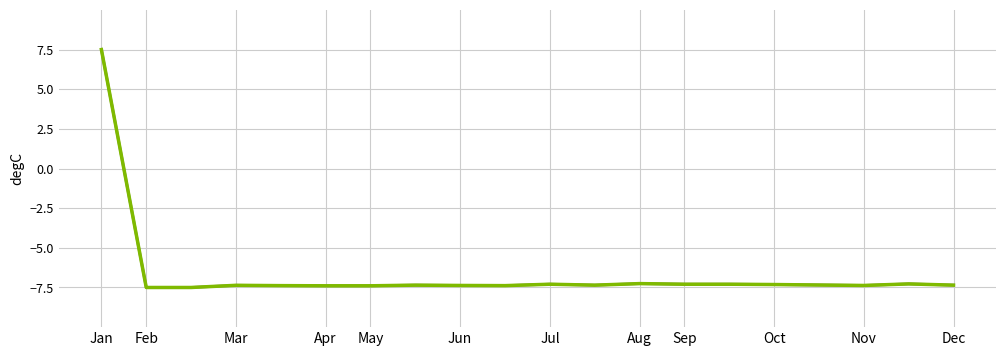

What is the smallest value displayed?

-7.5